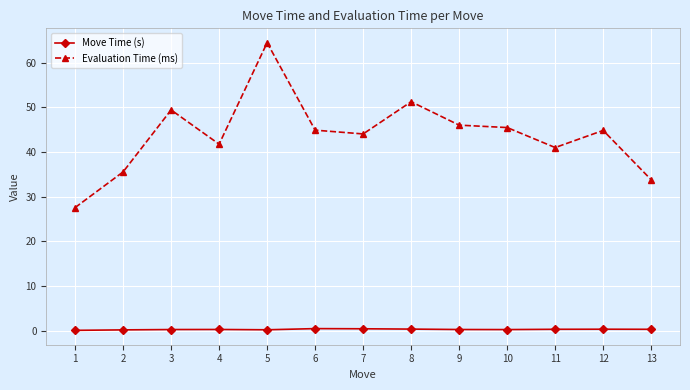

Which category has the highest value across all series?

5